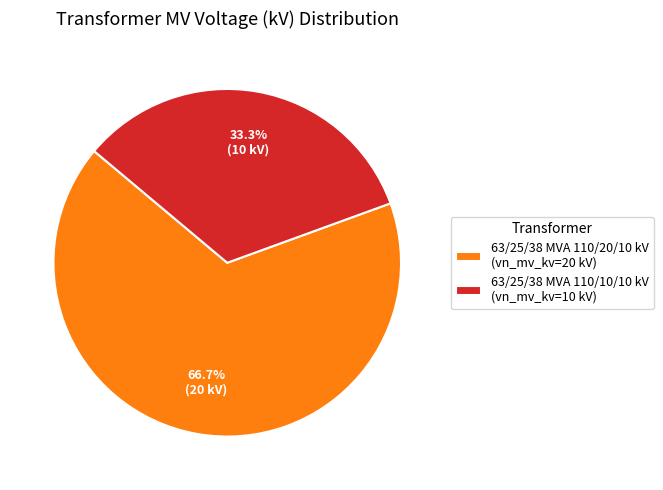

Is the sum of 63/25/38 MVA 110/20/10 kV and 63/25/38 MVA 110/10/10 kV greater than half?

Yes